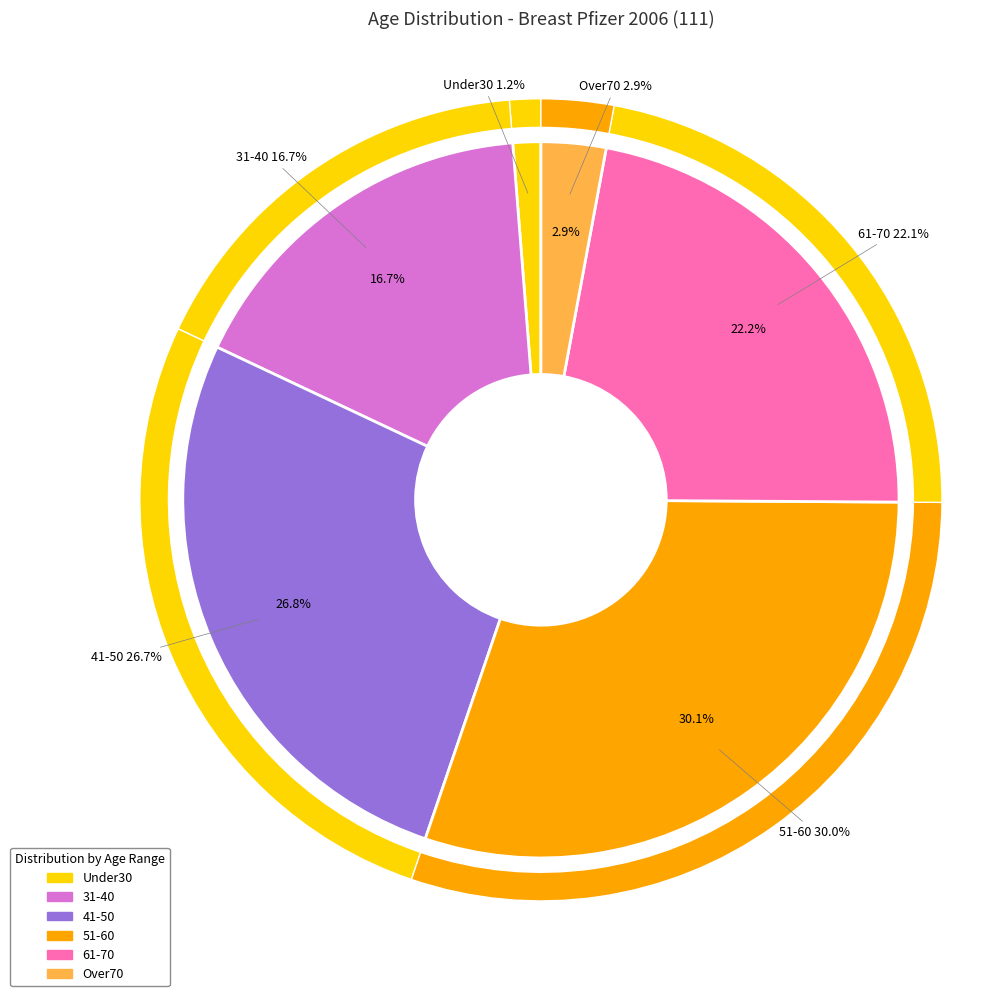

To the nearest percent, what is the combined percentage of 41-50 and Under30?

28%